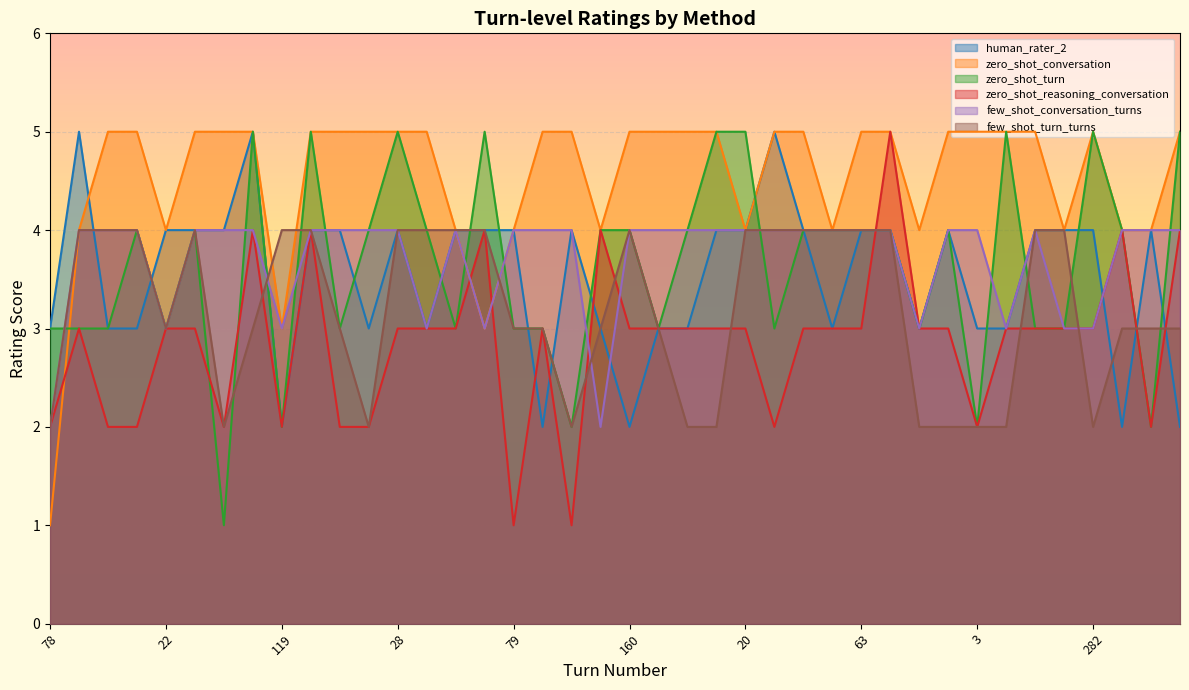

What is the approximate value of few_shot_conversation_turns at 90?

2